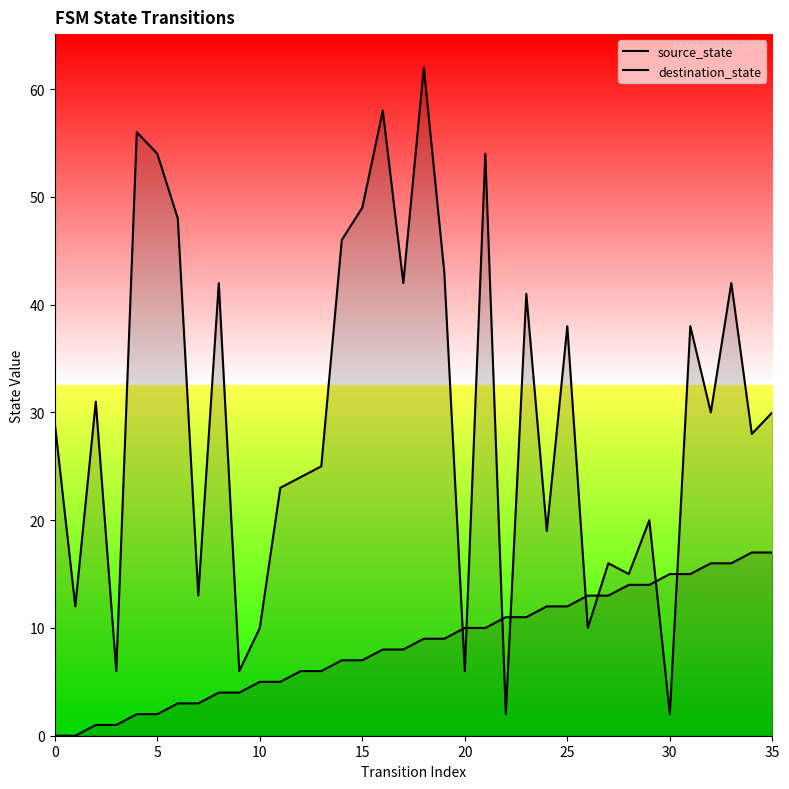

What is the difference between the second highest and second lowest values in the source_state series?

17